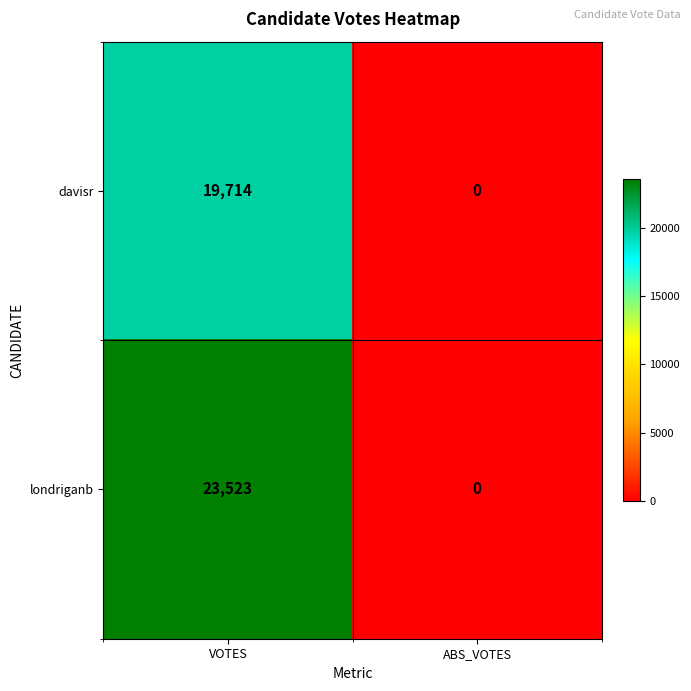

At which category is the sum across all series the highest?

VOTES